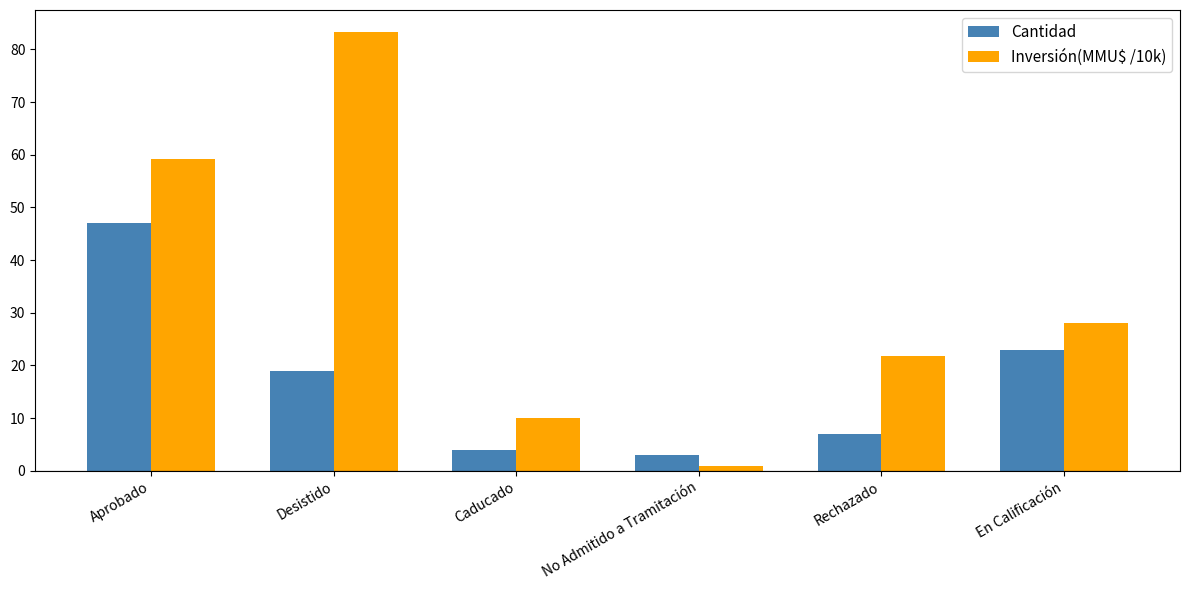

True or false: Inversión(MMU$ /10k) has a value of 21.8 at Rechazado.

True